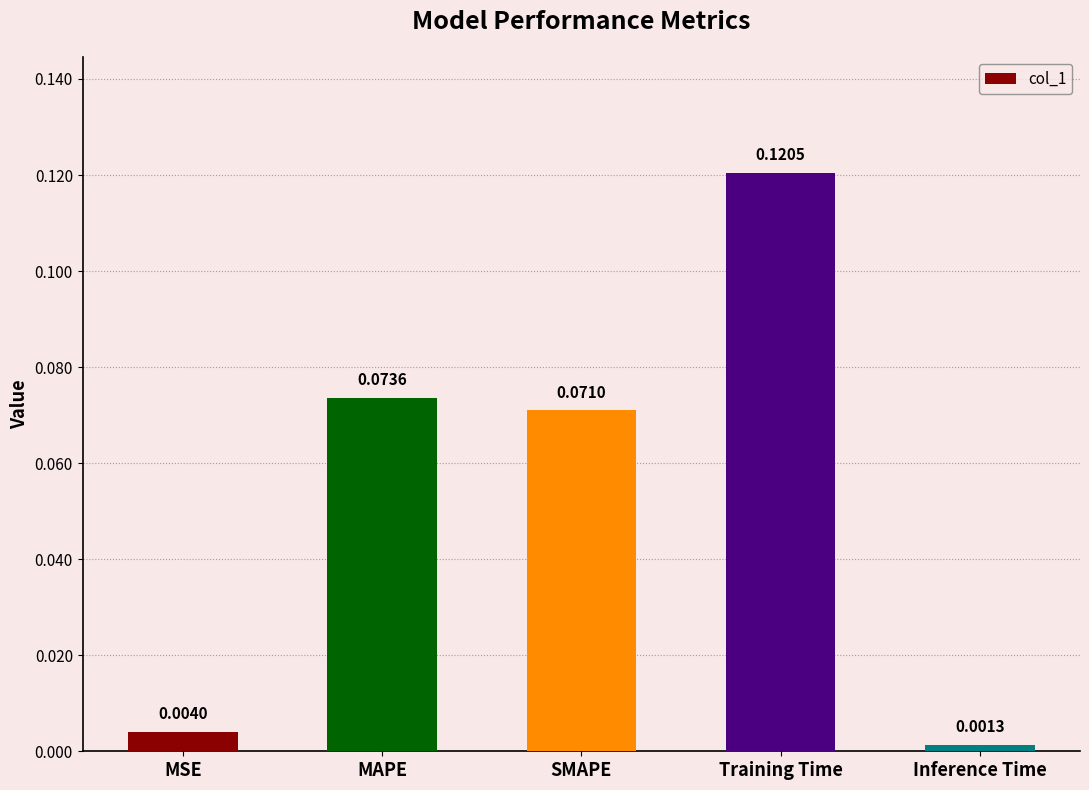

What is the label of the 1st bar from the left?

MSE